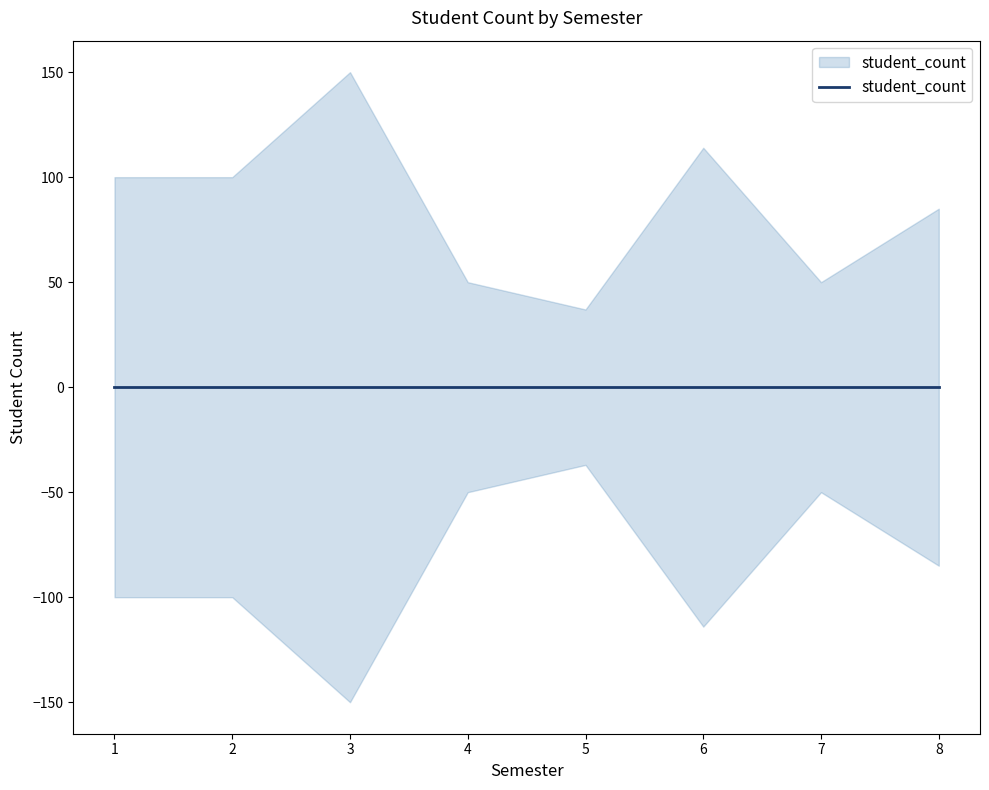

Reading left to right, list all the values displayed in this chart.

1=100	2=100	3=150	4=50	5=37	6=114	7=50	8=85